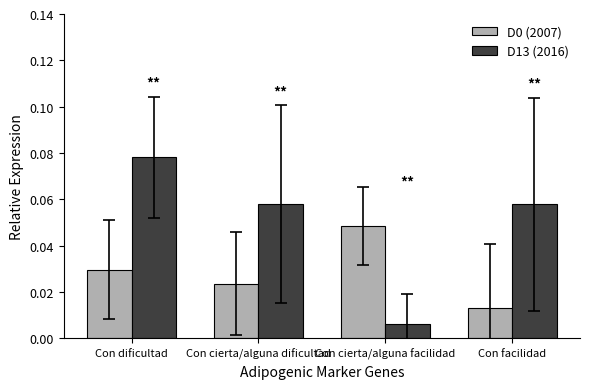

List the labels in order of D0 (2007) value, smallest first.

Con facilidad, Con cierta/alguna dificultad, Con dificultad, Con cierta/alguna facilidad